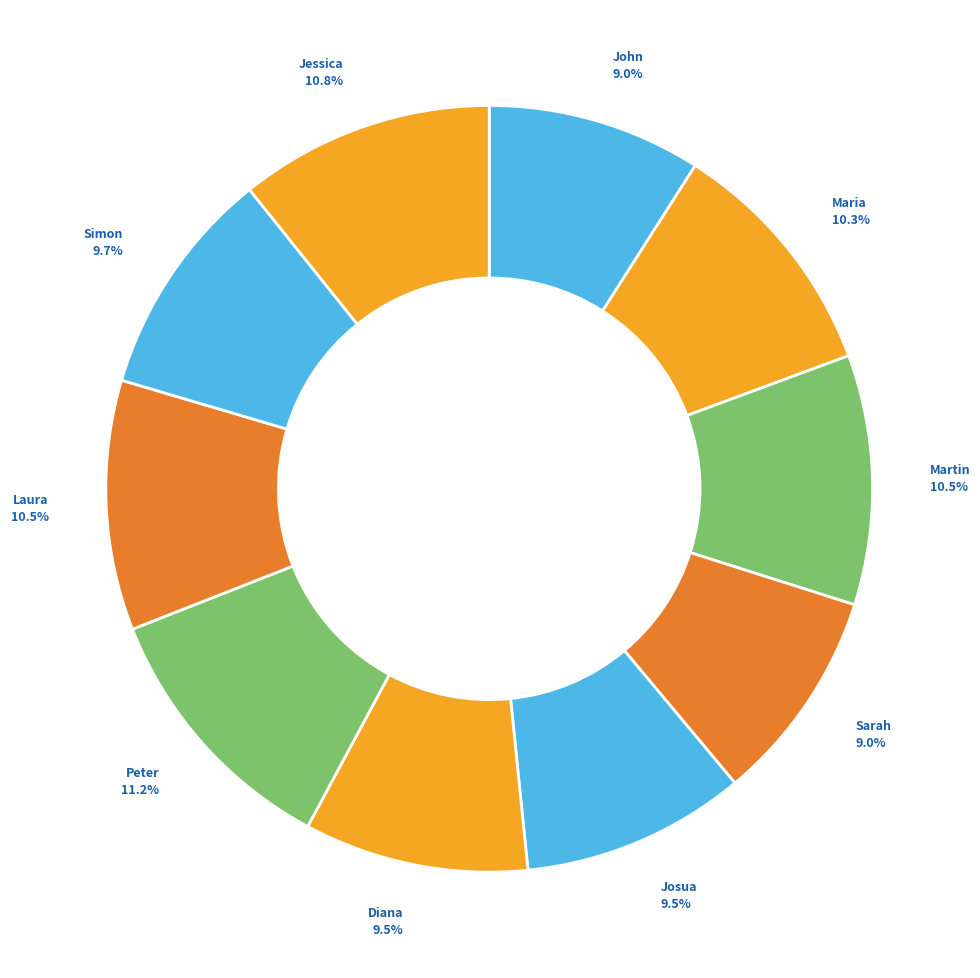

What is the ratio of the value at John to the value at Simon?

0.9